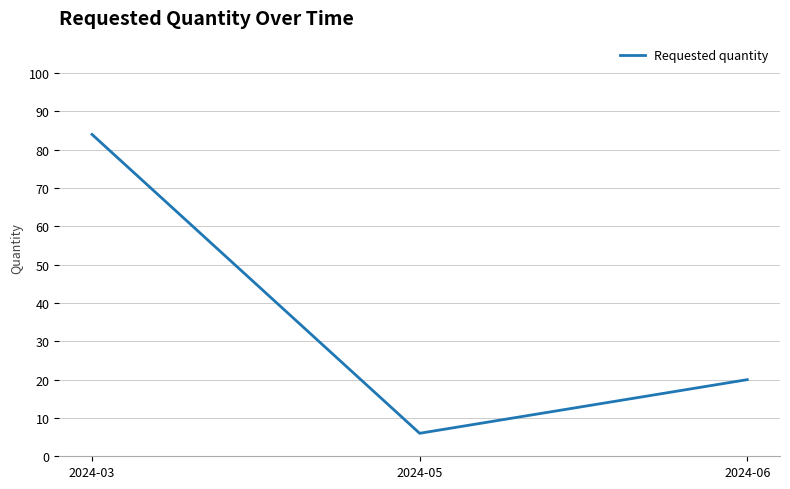

The value at 2024-03 is 17. True or false?

False